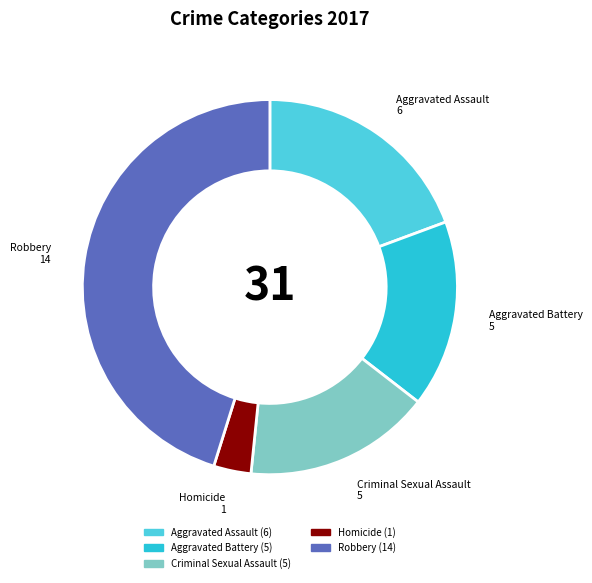

Is there a majority slice in this chart?

No